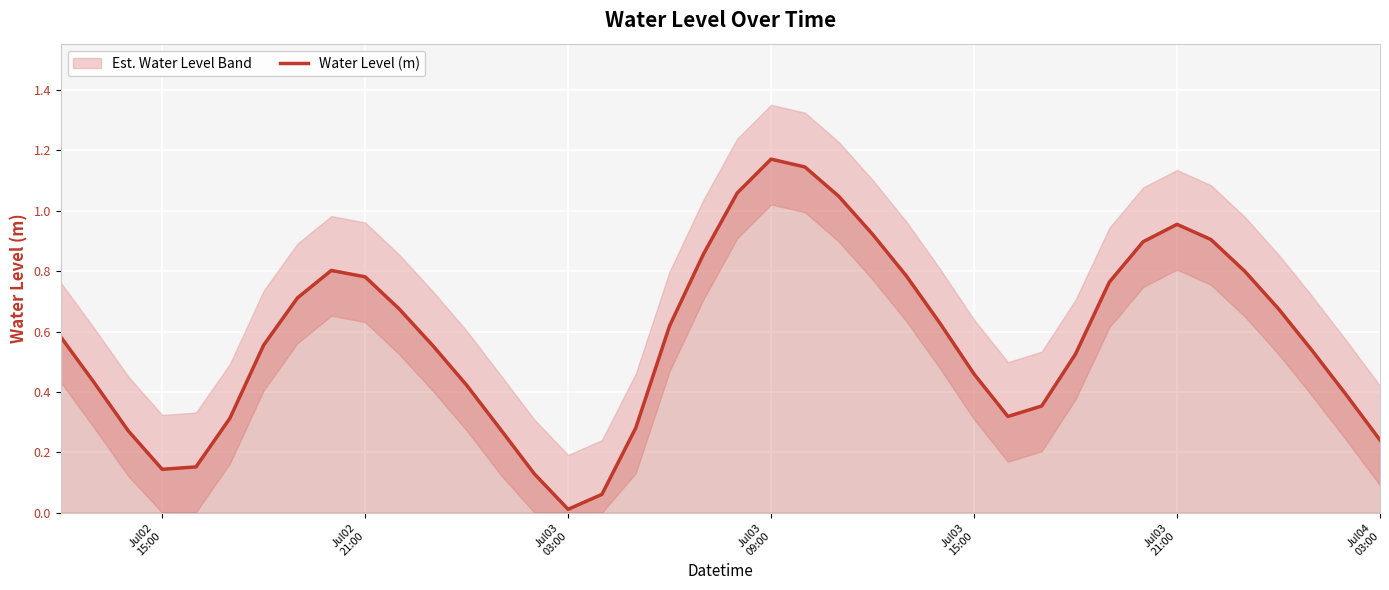

How many points are higher than both their immediate neighbors (excluding endpoints)?

3